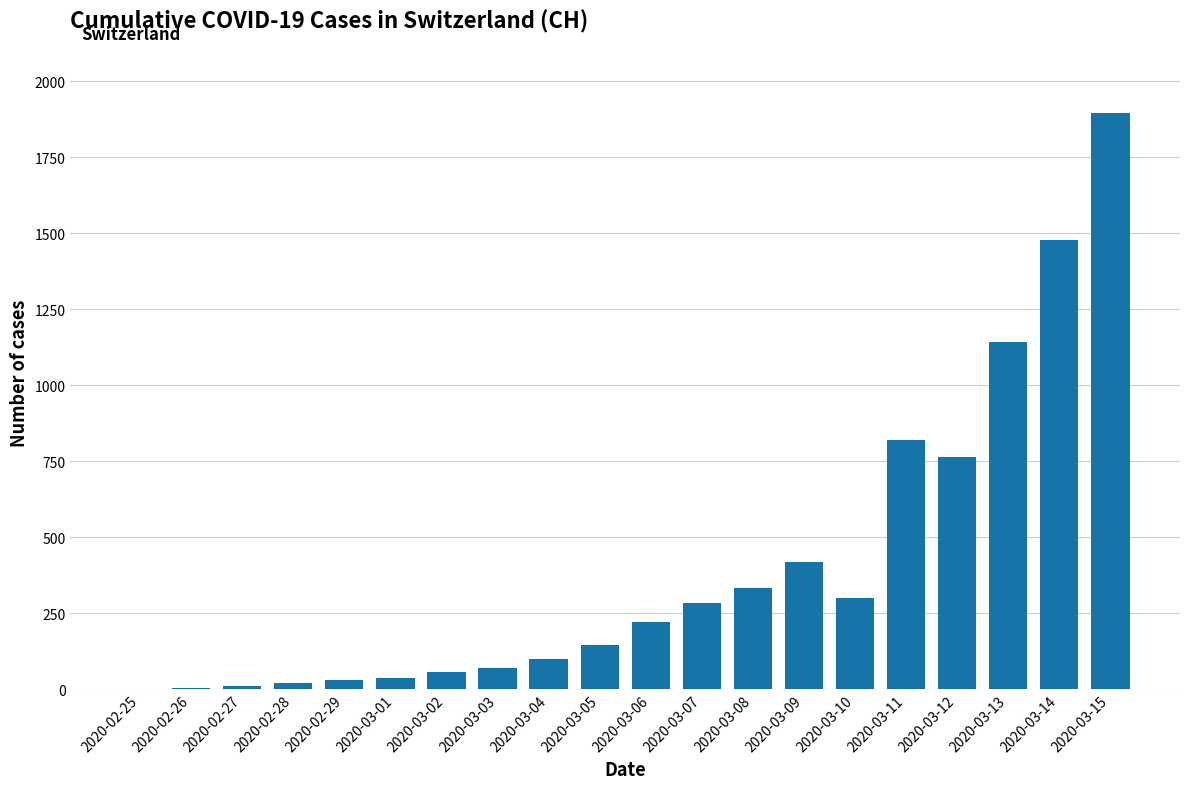

What is the change in value from 2020-03-02 to 2020-03-11?

+764